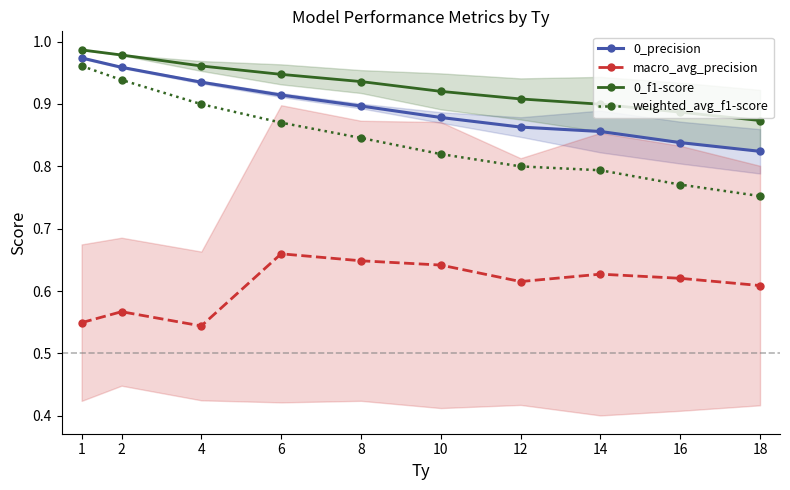

Which series changed the most between 2 and 16?

weighted_avg_f1-score